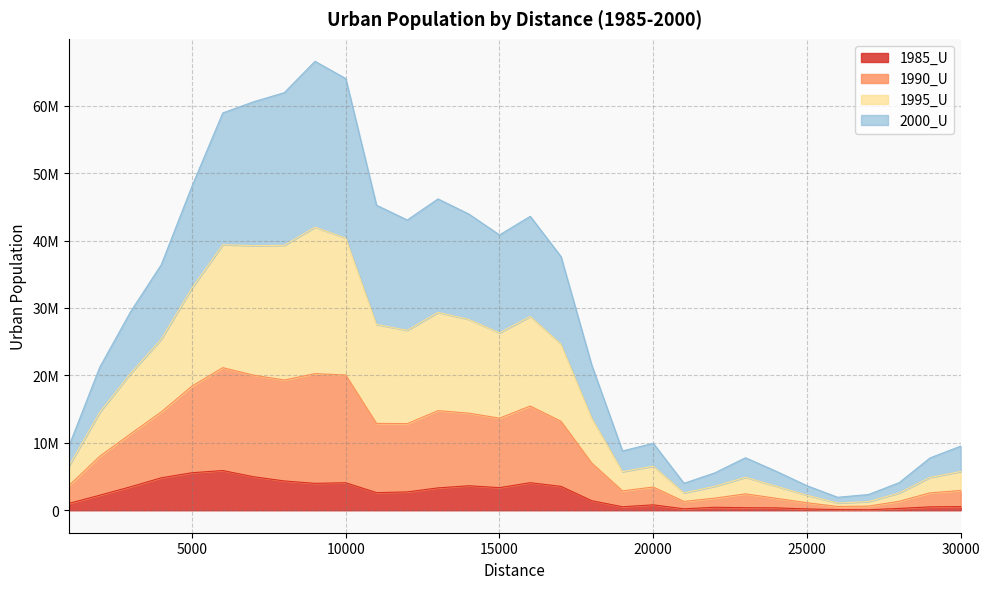

Does the chart have visible grid lines?

Yes